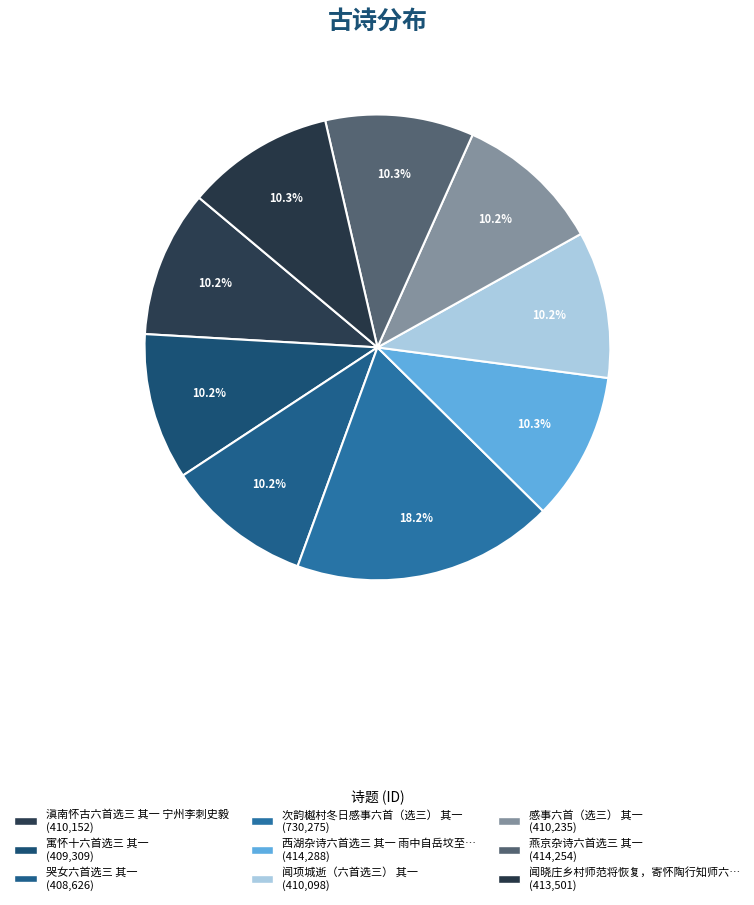

How many segments does this pie chart have?

9